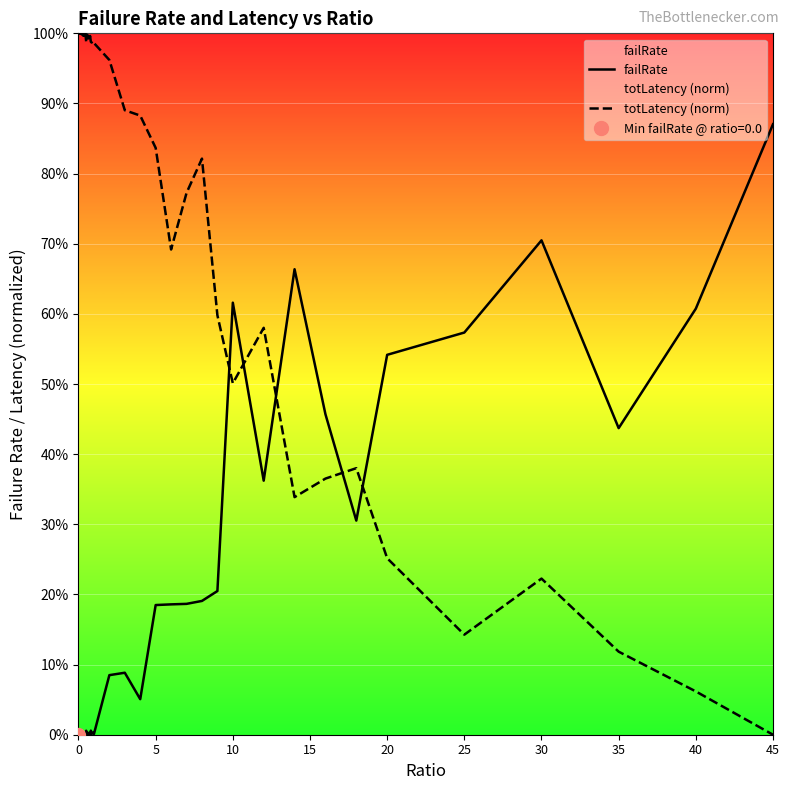

What are all the series names shown in the legend?

failRate, totLatency (norm)